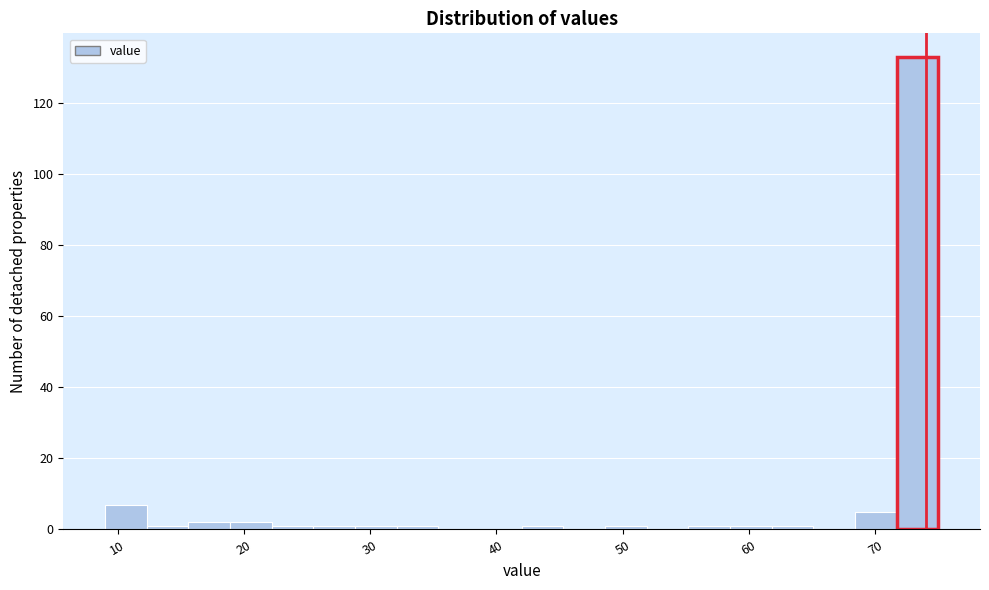

Around what value on the x-axis is the tallest bar? Give the approximate position of its centre, as read against the axis.

73